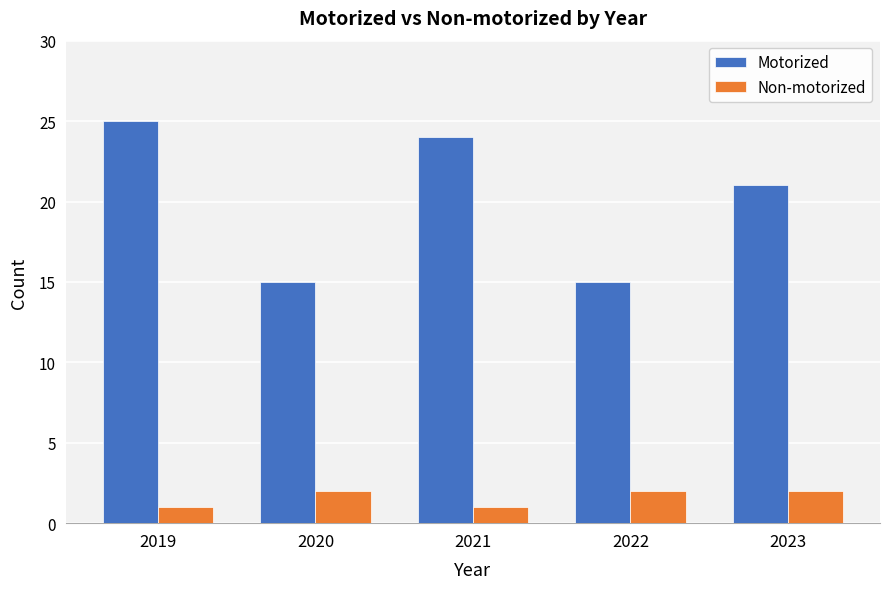

Reading left to right, extract all data points from this chart.

Motorized: 2019=25	2020=15	2021=24	2022=15	2023=21
Non-motorized: 2019=1	2020=2	2021=1	2022=2	2023=2